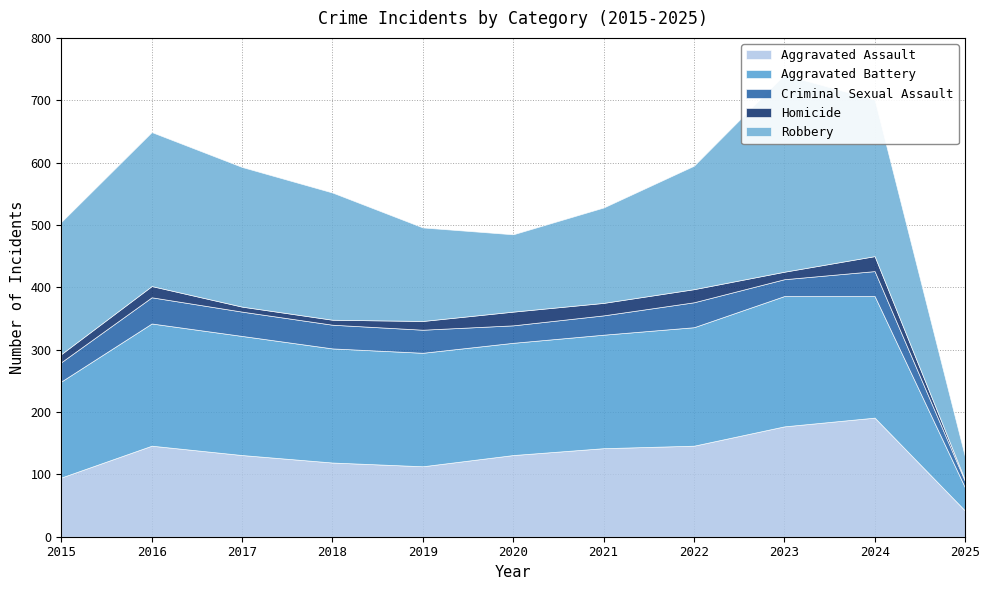

Where do Aggravated Battery and Aggravated Assault first cross each other?

2024 and 2025